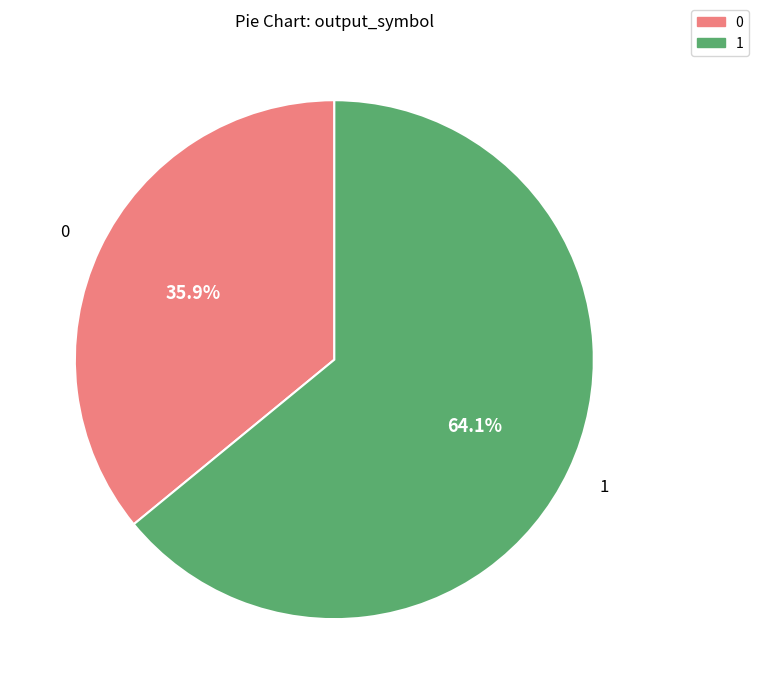

Which slice is the largest?

1